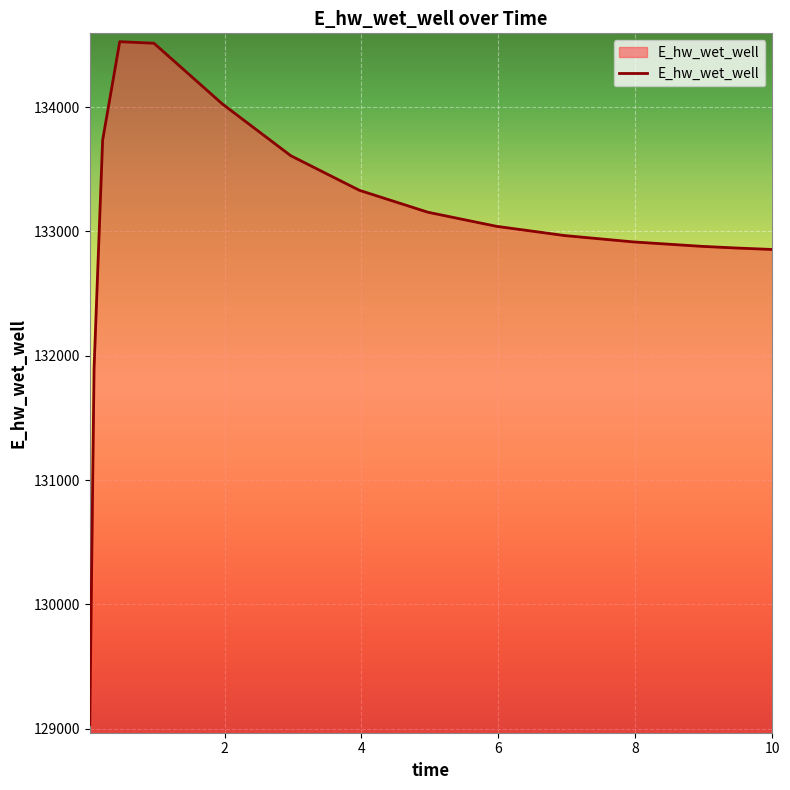

What is the difference between the maximum and minimum values?

5494.2